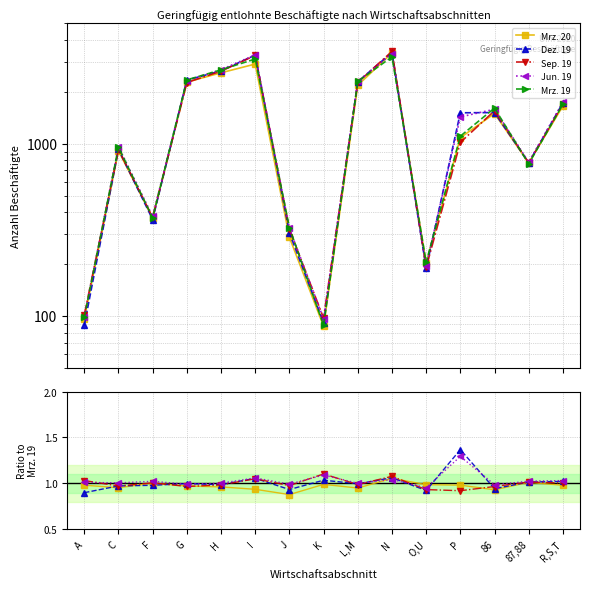

Which series has the largest total across all categories?

Mrz. 19